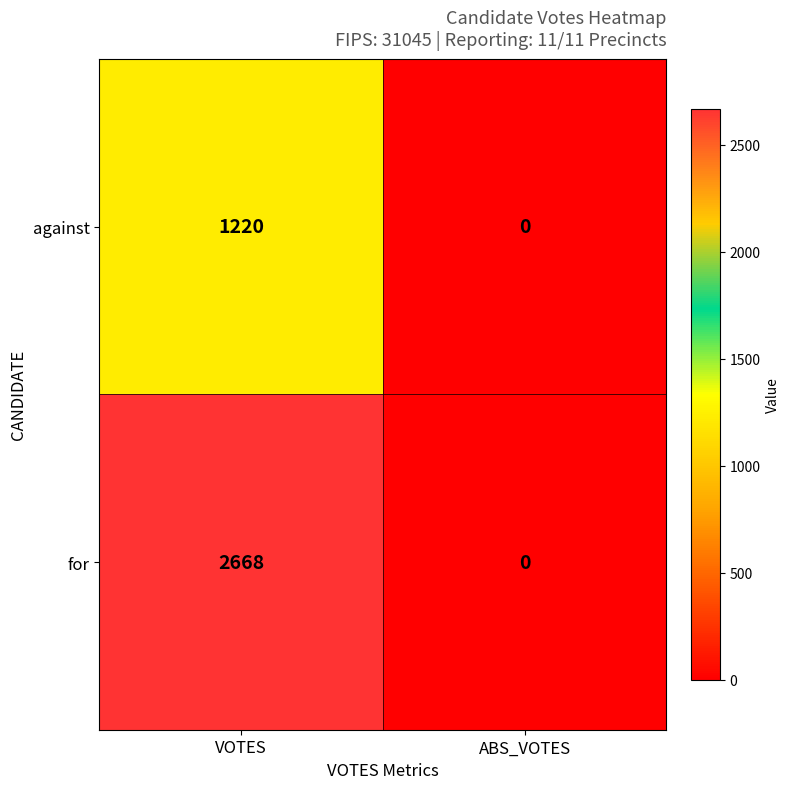

Between VOTES and ABS_VOTES, which series saw the biggest shift?

for